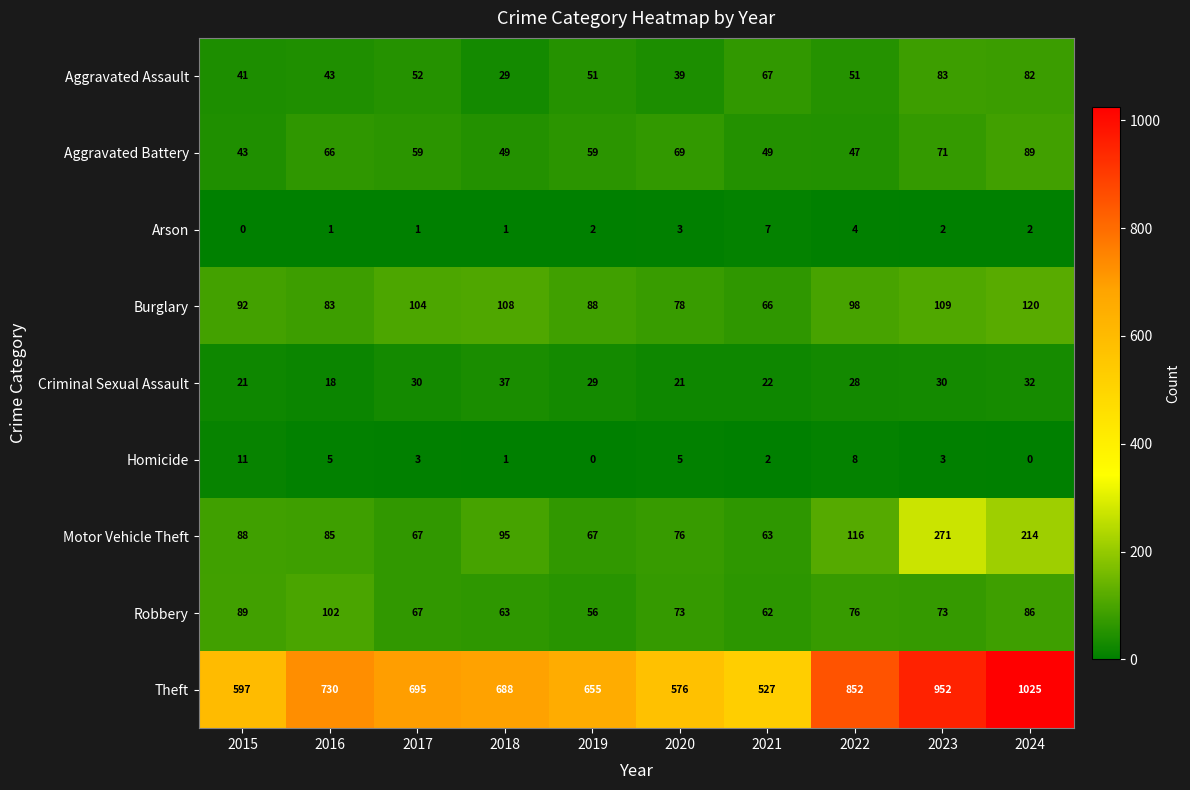

Is it true that Aggravated Assault equals 29 at 2018?

True